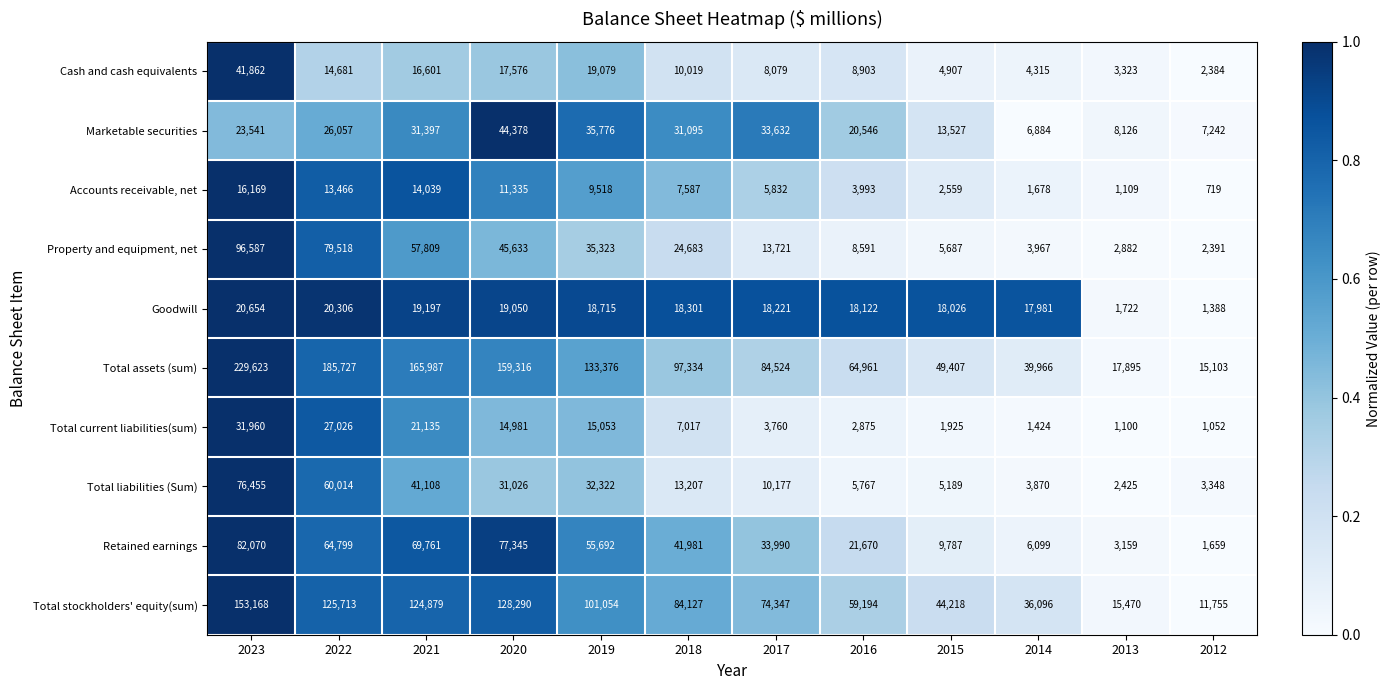

Which series changed the most between 2019 and 2018?

Total assets (sum)